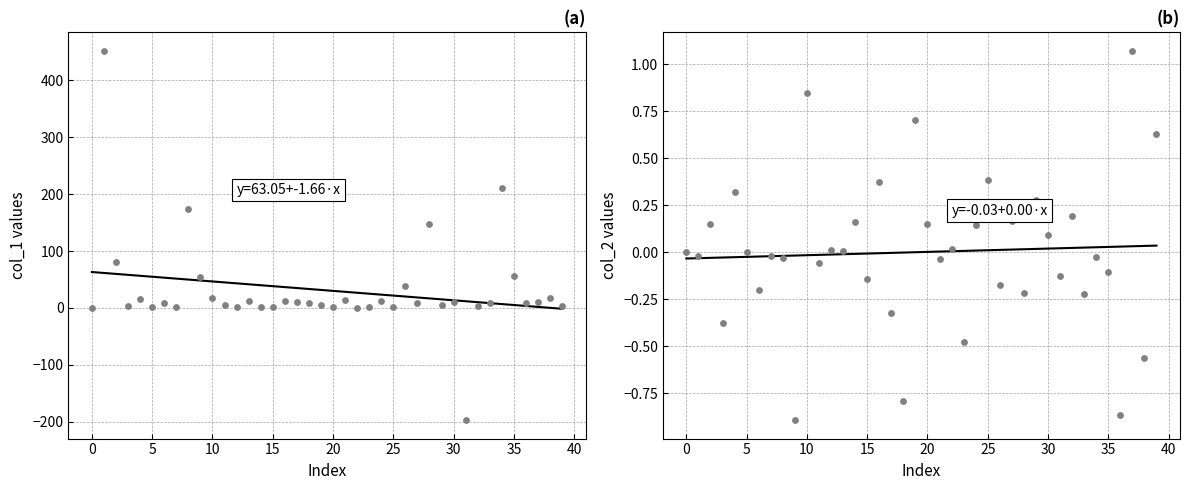

Which series has the largest total across all categories?

col_1